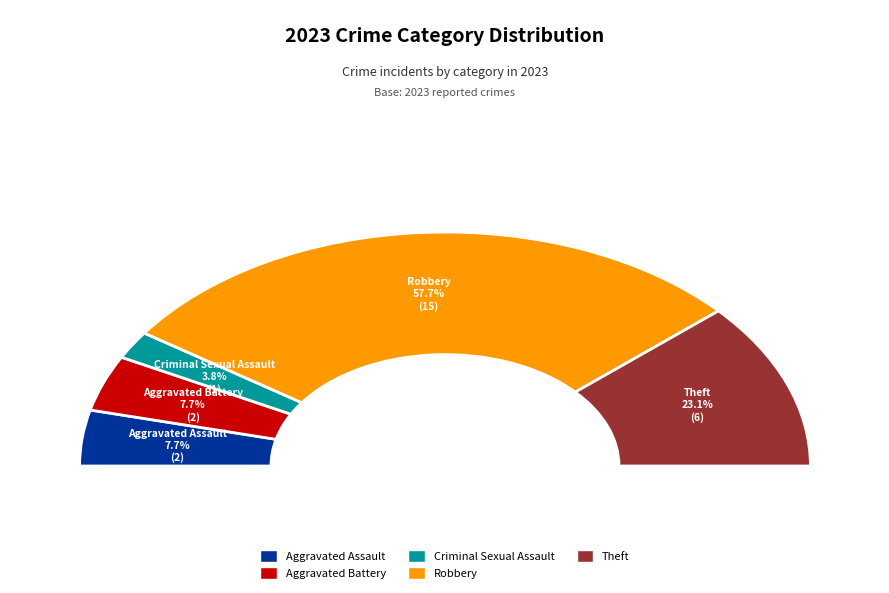

To the nearest percent, what percentage of the pie is Aggravated Battery?

8%